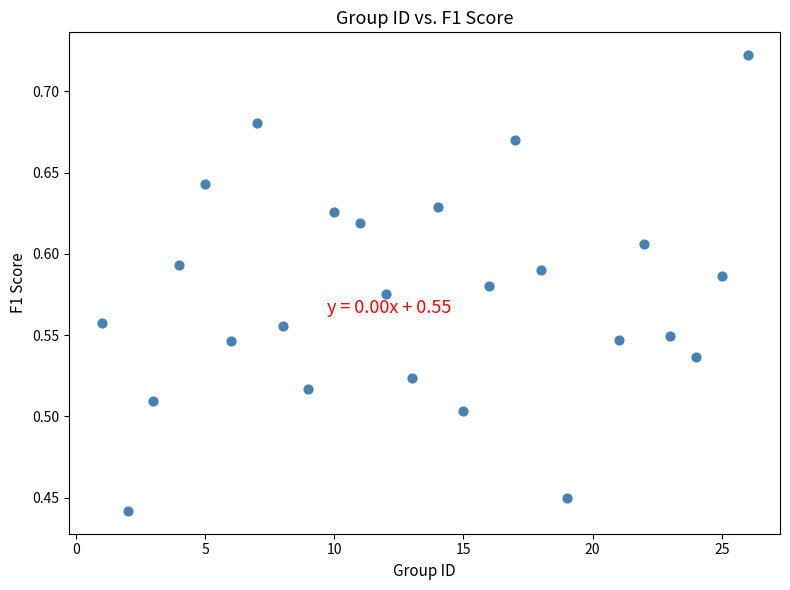

What is the range of X values (max minus min)?

25.0